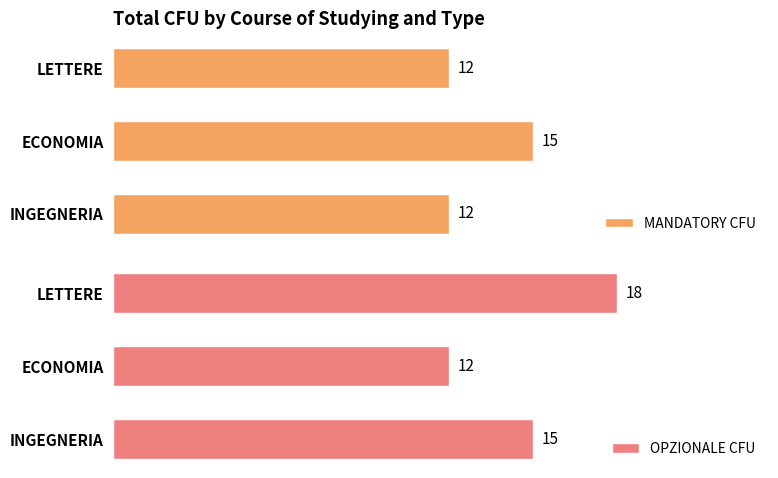

Reading right to left, list all the values displayed in this chart.

MANDATORY CFU: 12	15	12
OPZIONALE CFU: 18	12	15